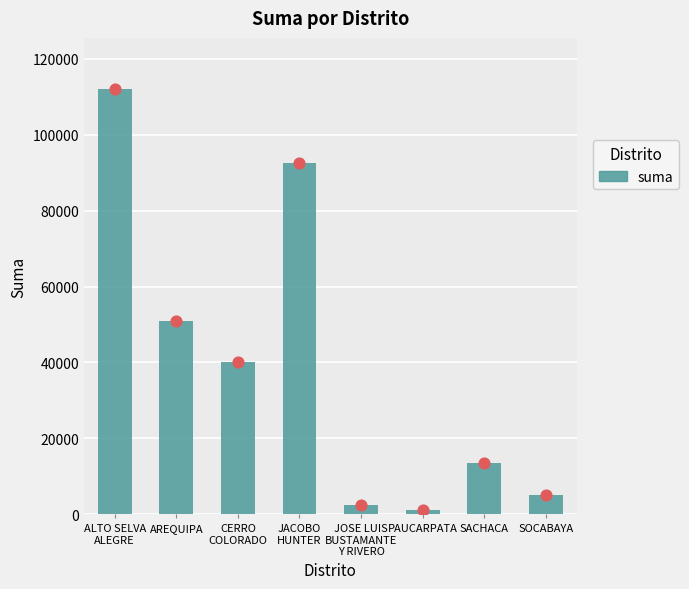

What is the change in value from JACOBO
HUNTER to PAUCARPATA?

-91650.0